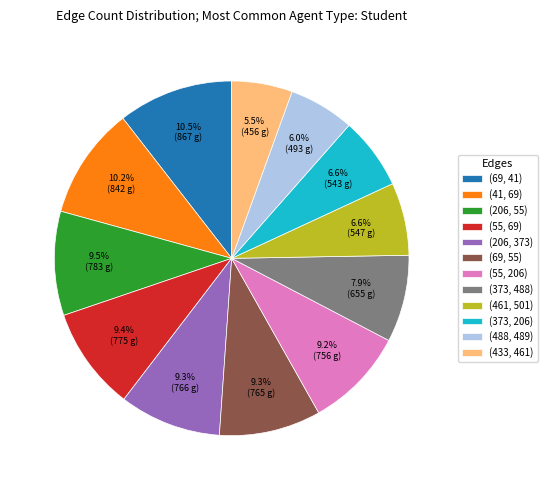

To the nearest percent, what is the average slice percentage?

8%